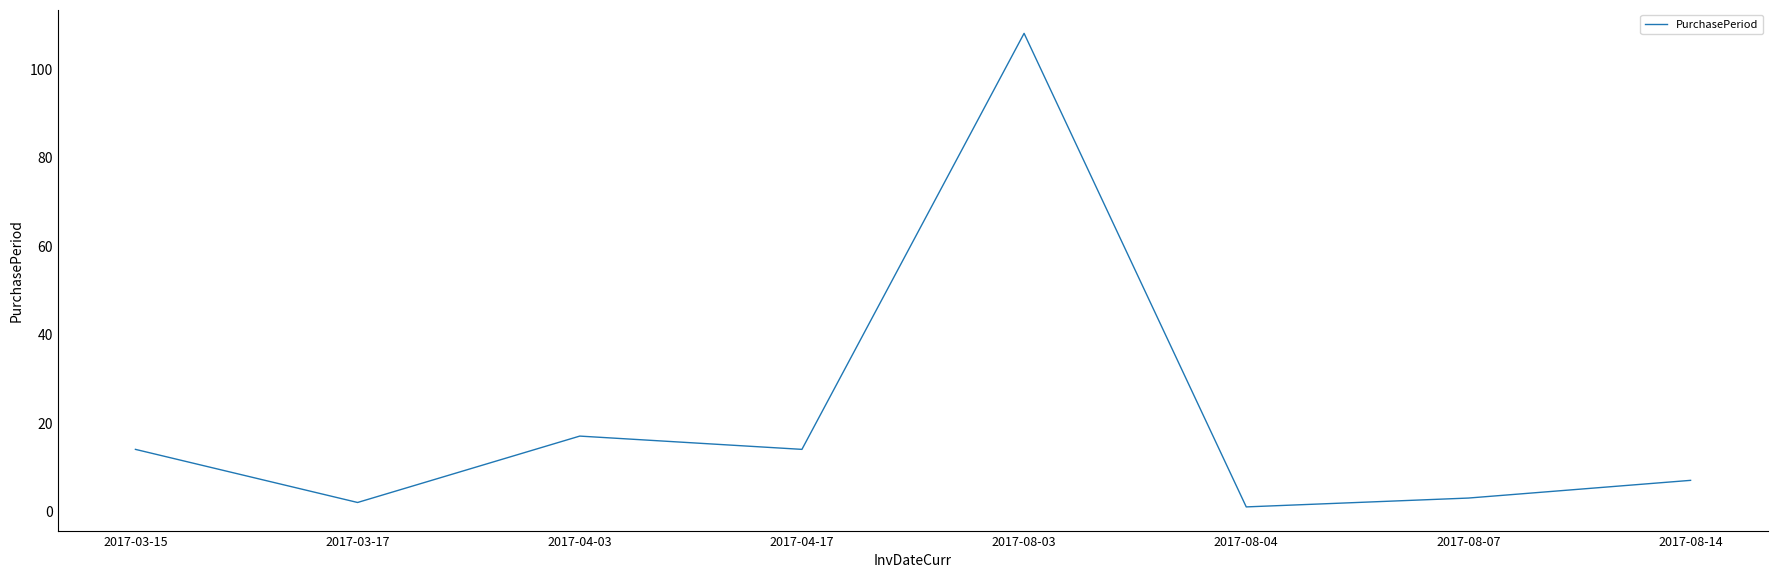

At which category does the data reach its first local valley?

2017-03-17